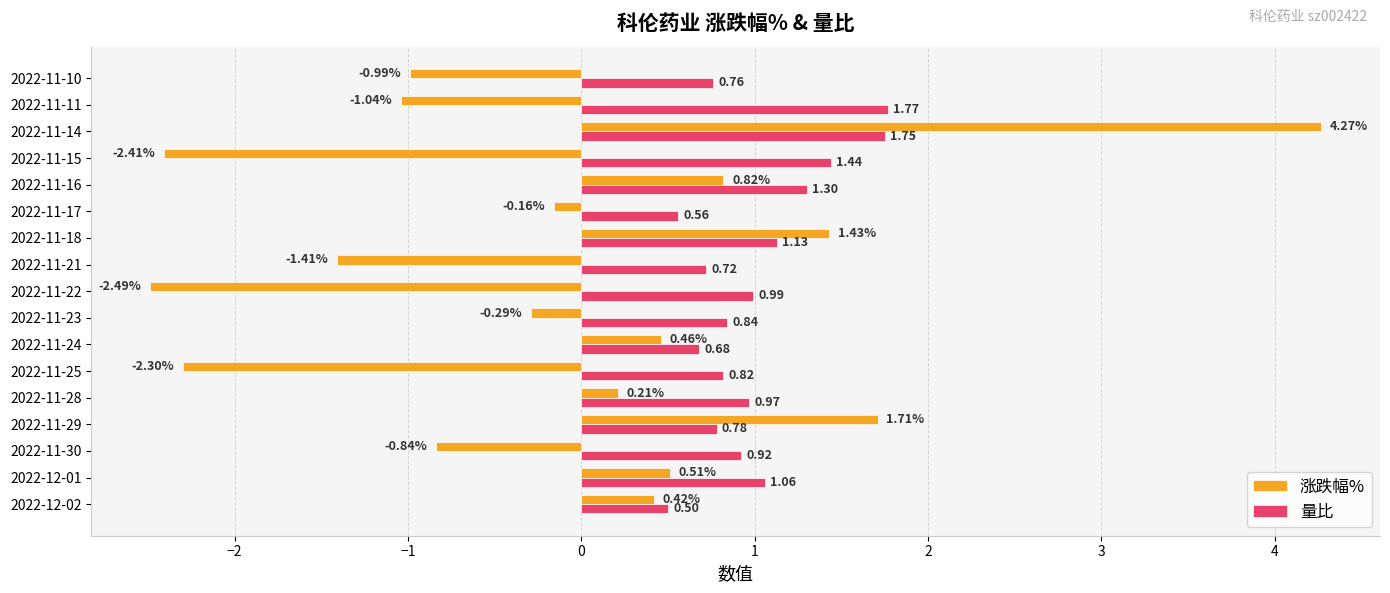

Which series has the largest total across all categories?

量比